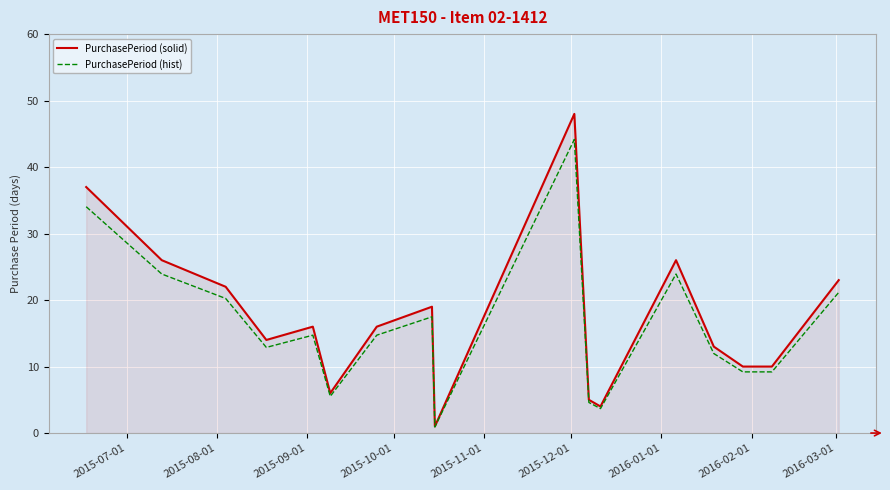

List the series in order of their peak value, highest first.

PurchasePeriod (solid), PurchasePeriod (hist)